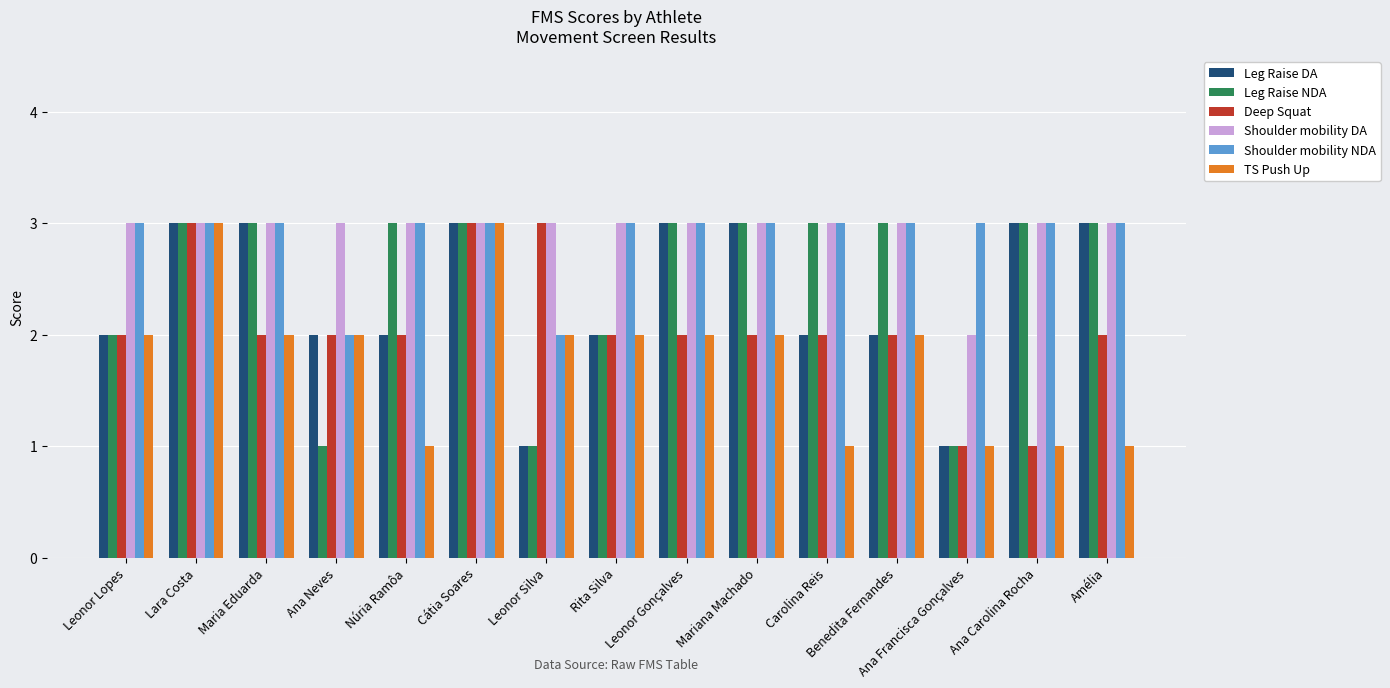

Is it true that Leg Raise DA equals 1 at Leonor Lopes?

False